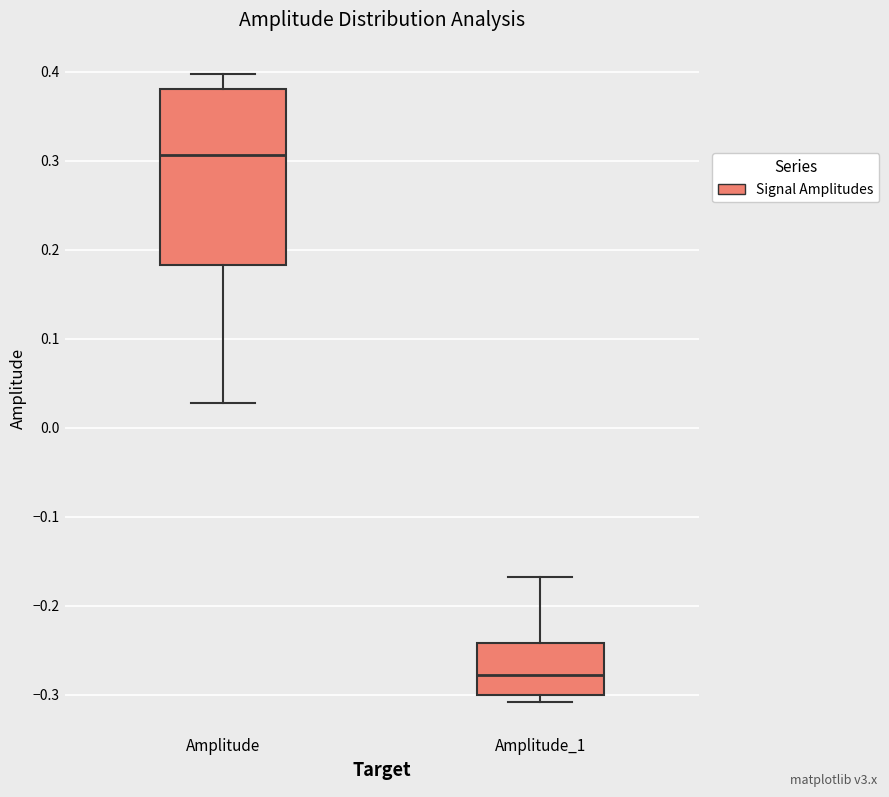

Where does the upper whisker of the box for Amplitude_1 end on the y-axis? The values are not printed on the chart, so give them approximately, as read against the axis.

-0.17